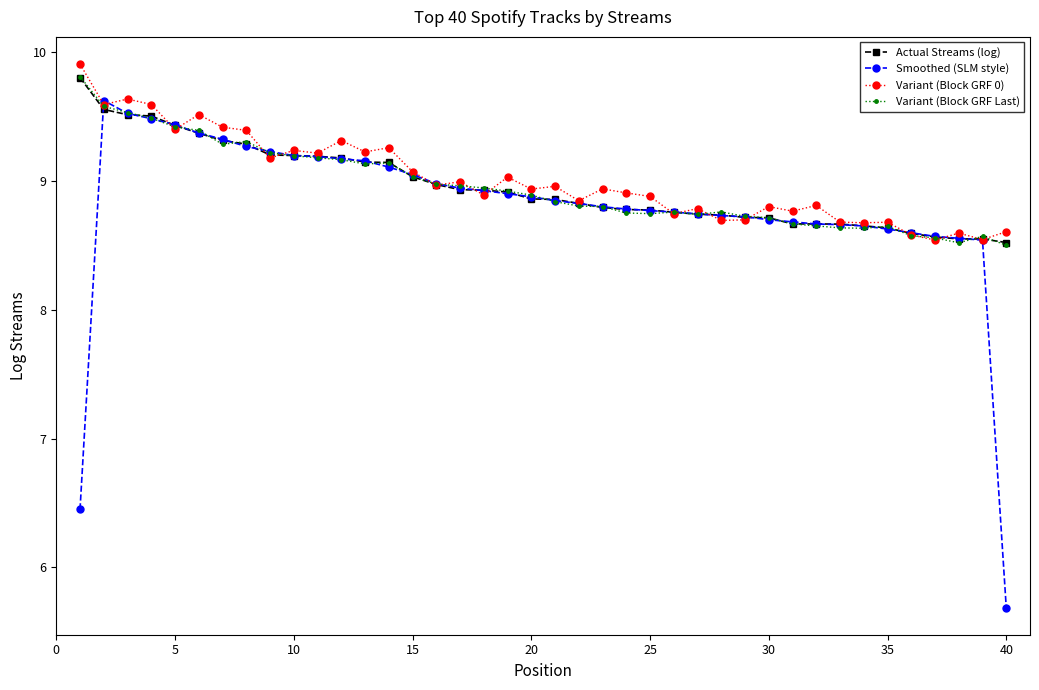

What is the maximum value shown in the chart?

9.9